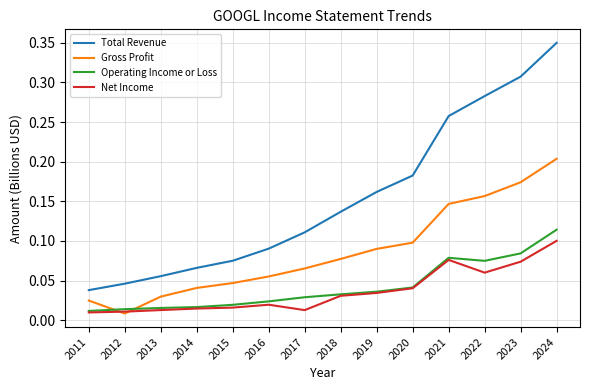

Which category has the highest value across all series?

2024